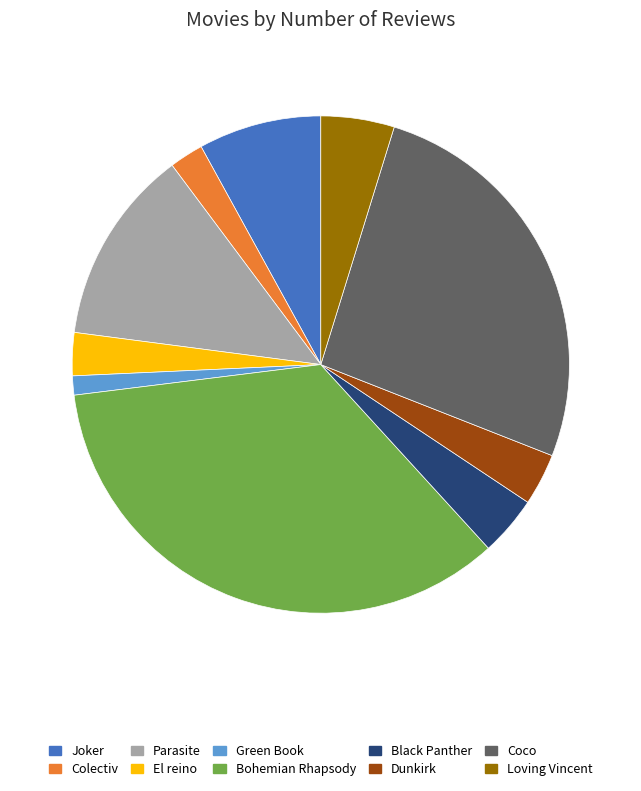

Is Dunkirk the majority of the pie?

No